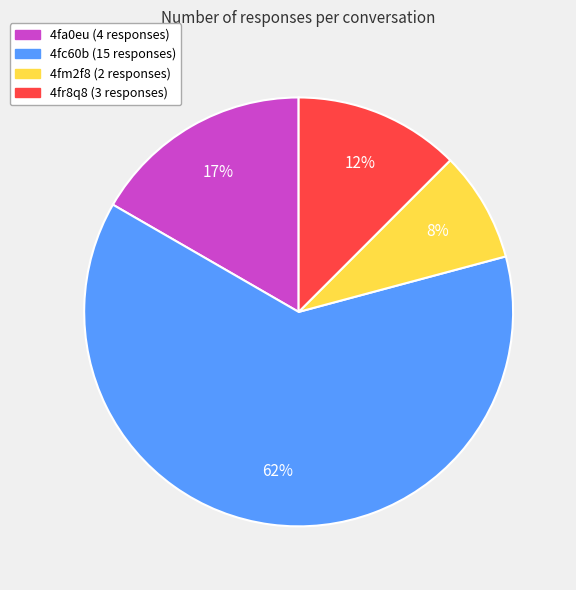

Do 4fa0eu and 4fc60b together represent more than half of the pie?

Yes